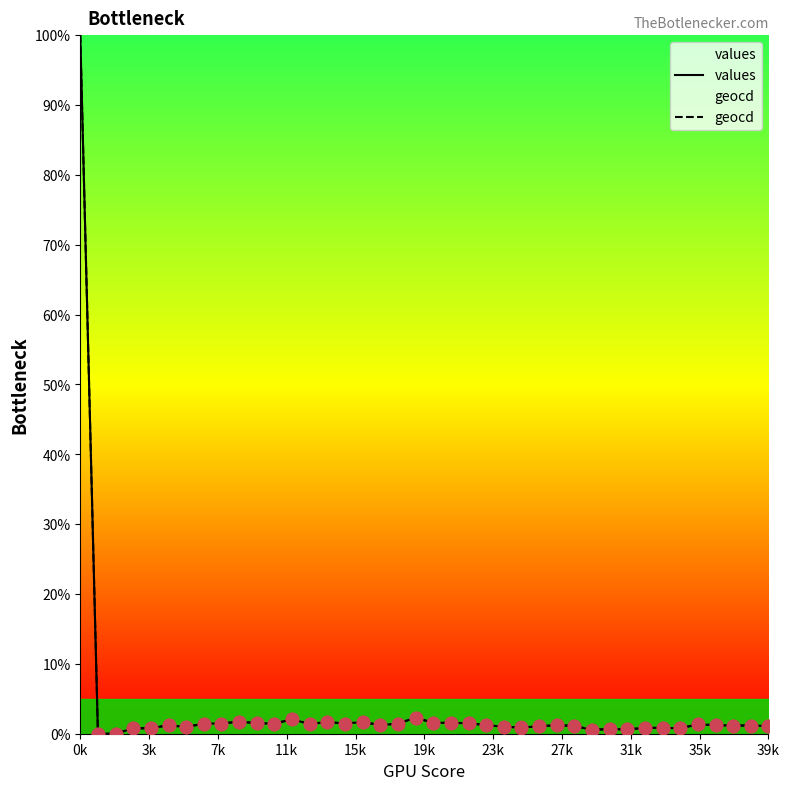

Which series has the largest total across all categories?

geocd